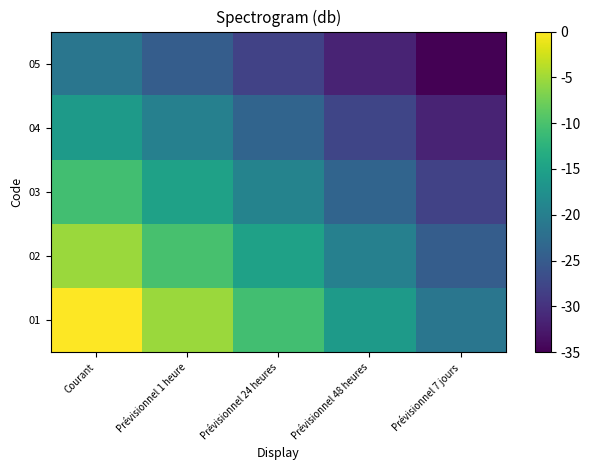

How many data points does each series have?

5